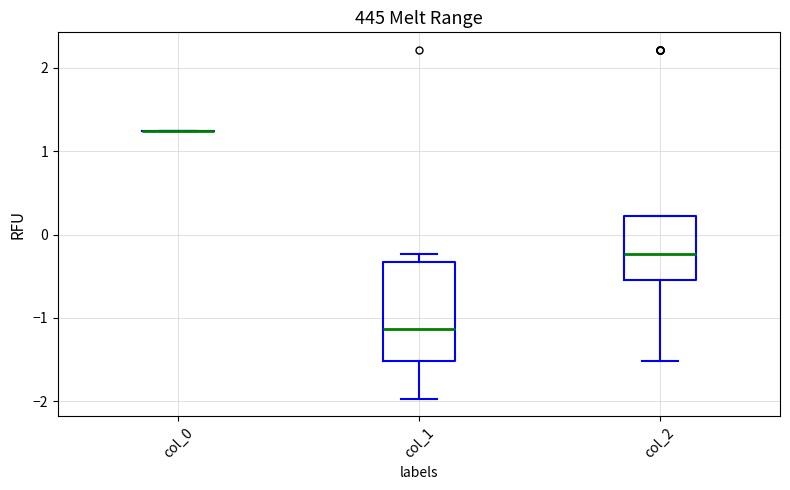

Comparing the boxes themselves (not the whiskers), which one is the tallest?

col_1